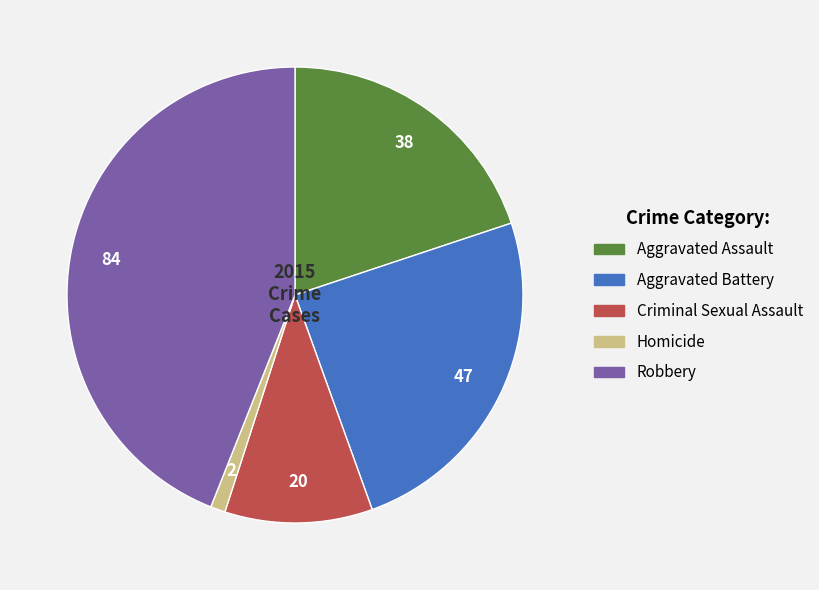

What is the smallest slice in the pie chart?

Homicide